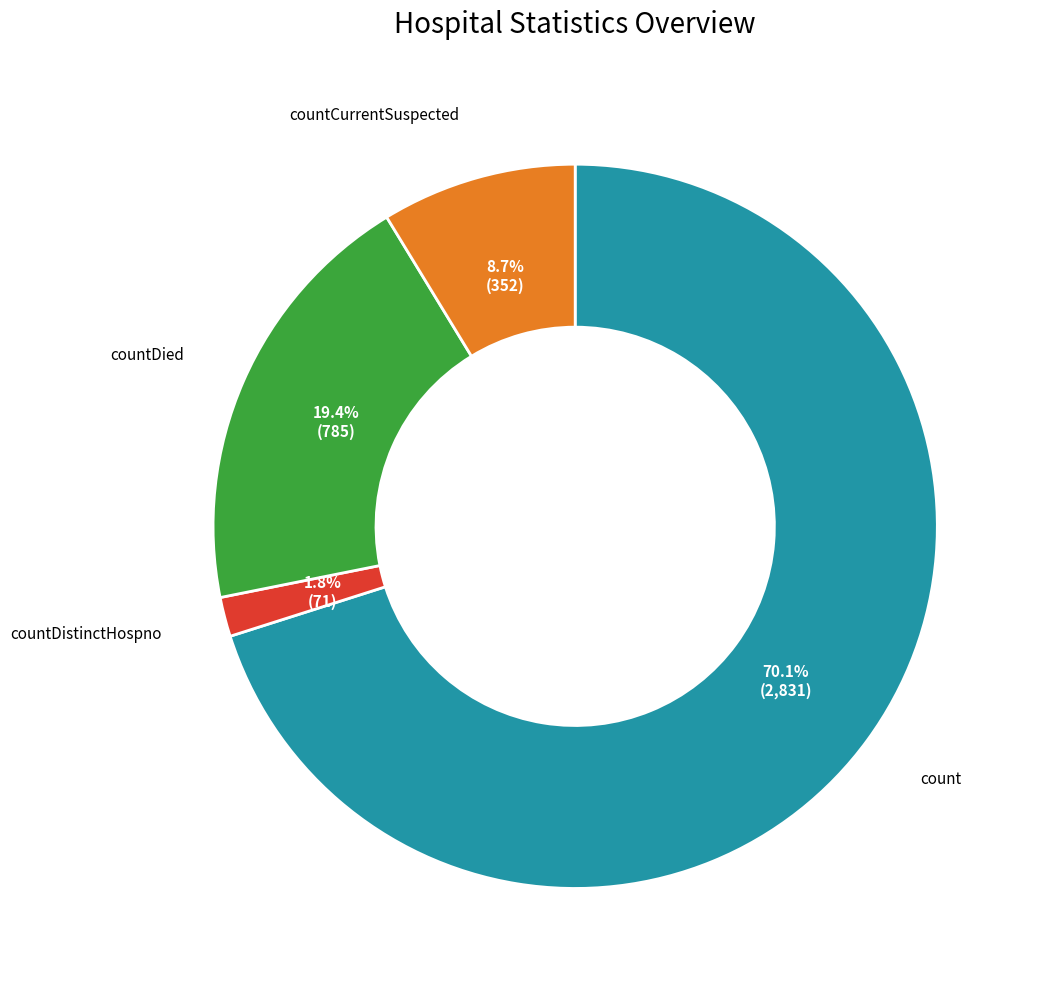

Rank the categories by value from lowest to highest.

countDistinctHospno, countCurrentSuspected, countDied, count